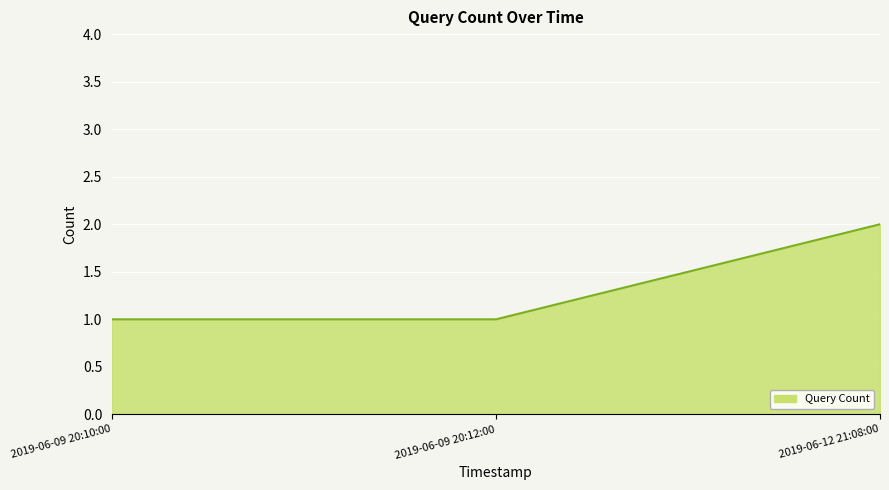

Which label corresponds to the largest value in the chart?

2019-06-12 21:08:00